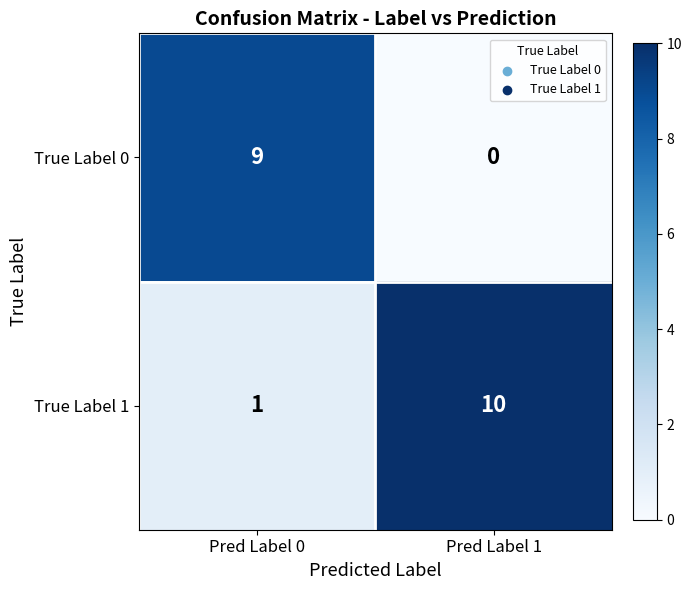

What is the total value across all series at Pred Label 0?

10